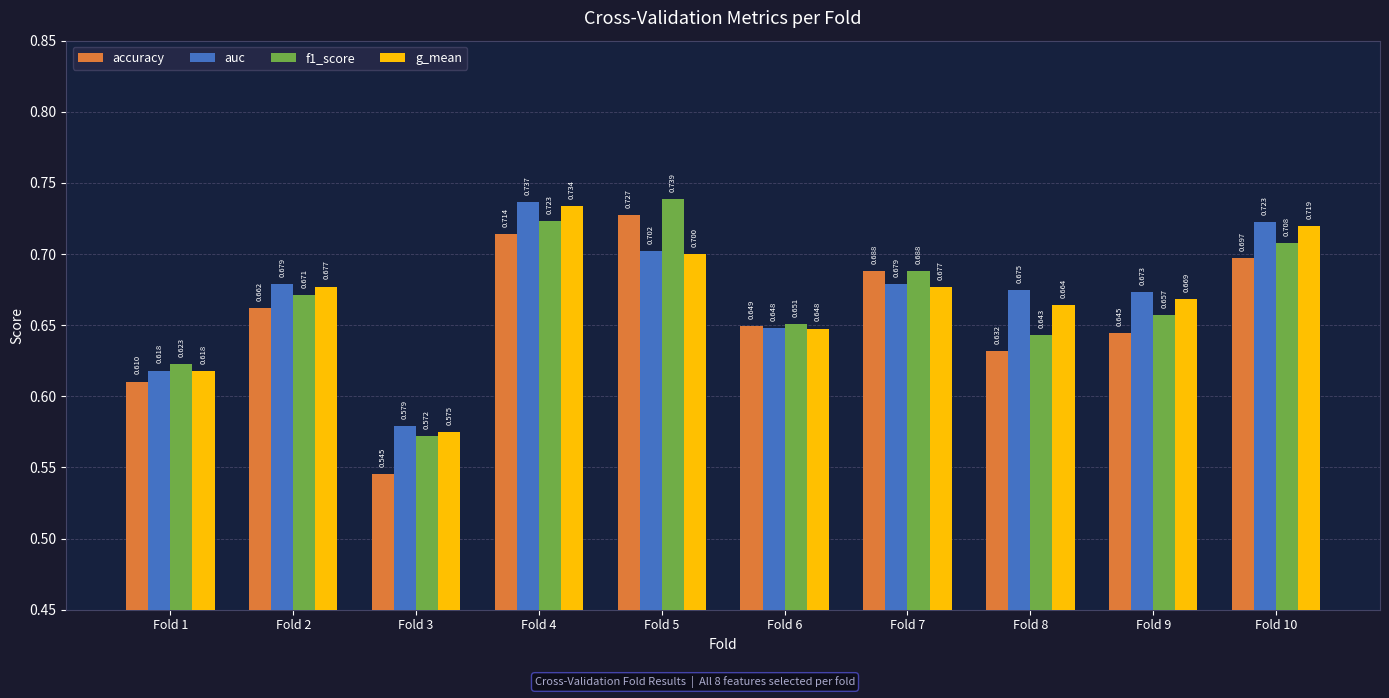

What is the difference between the maximum and minimum values in the f1_score series?

0.2